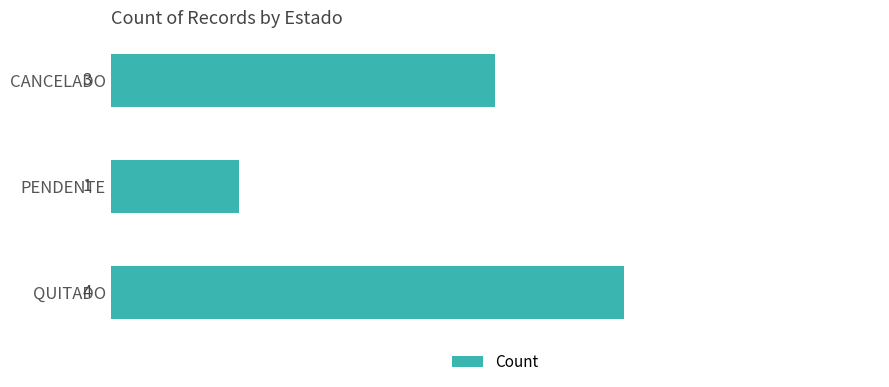

Rank the categories by value from highest to lowest.

QUITADO, CANCELADO, PENDENTE